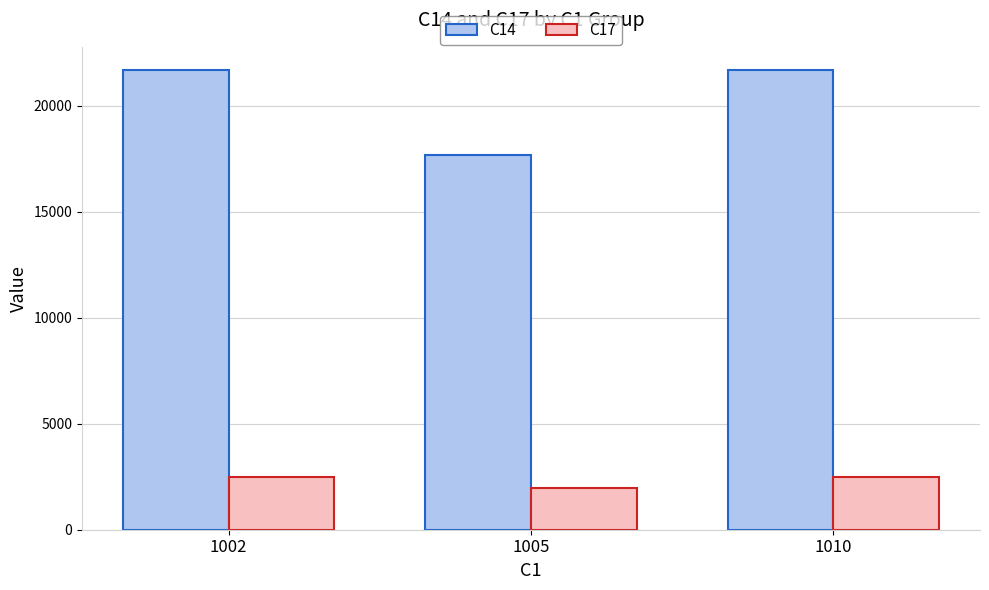

True or false: C17 has a value of 2493 at 1010.

True